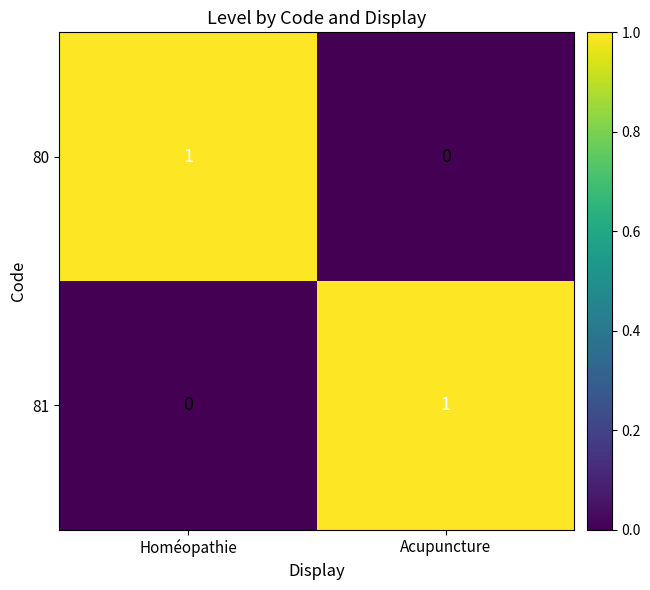

The value of 80 at Acupuncture is 0. True or false?

True